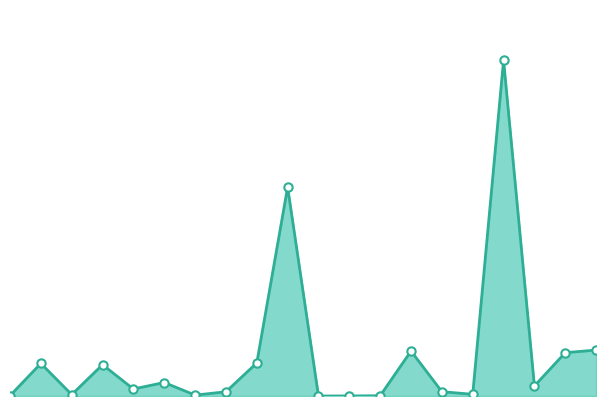

Is this an area chart (filled region under the line)?

Yes